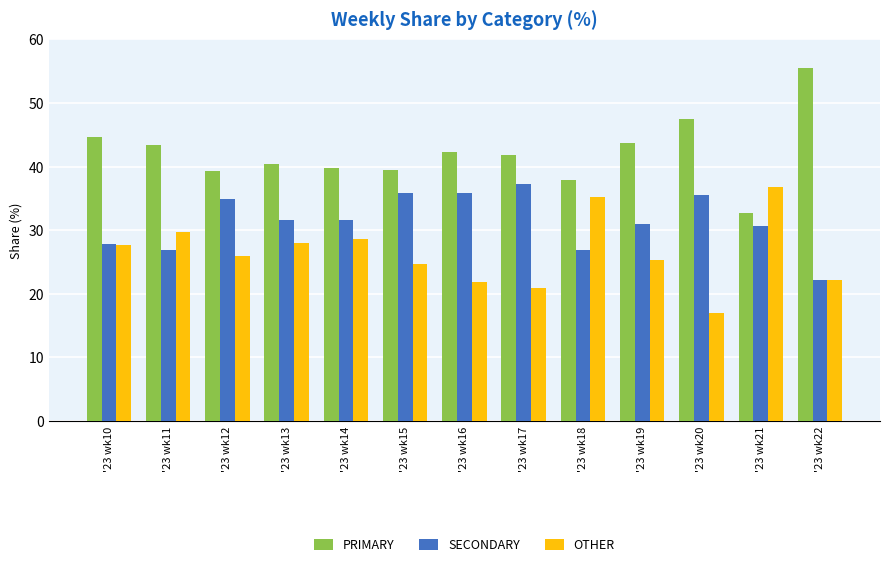

What is the smallest value displayed?

16.9